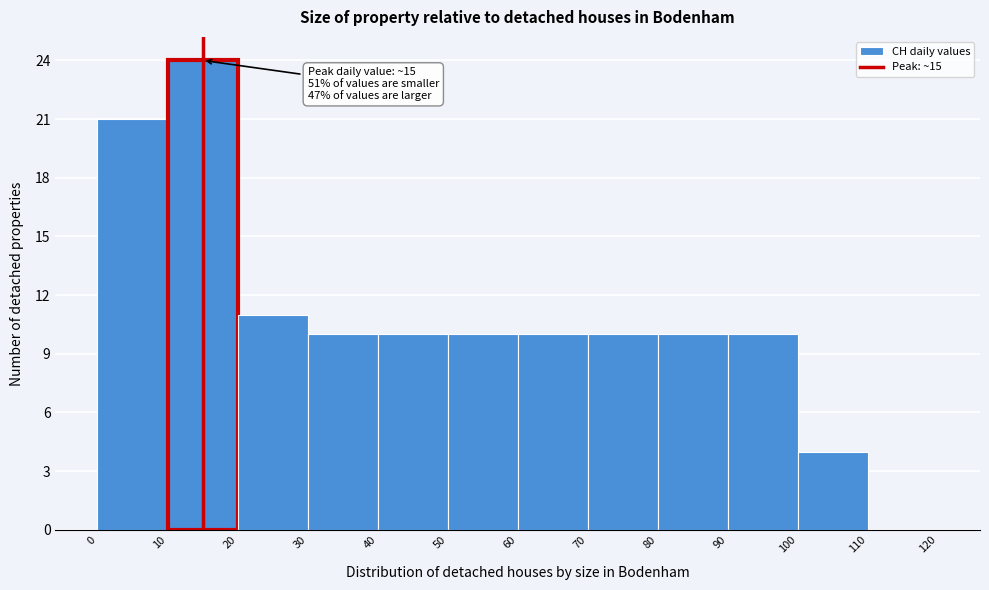

Which range on the x-axis has the tallest bar?

10 to 20